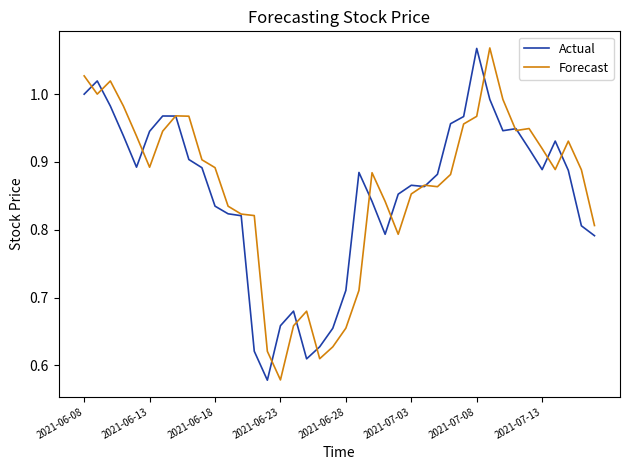

Which series has the largest range (max minus min)?

Forecast